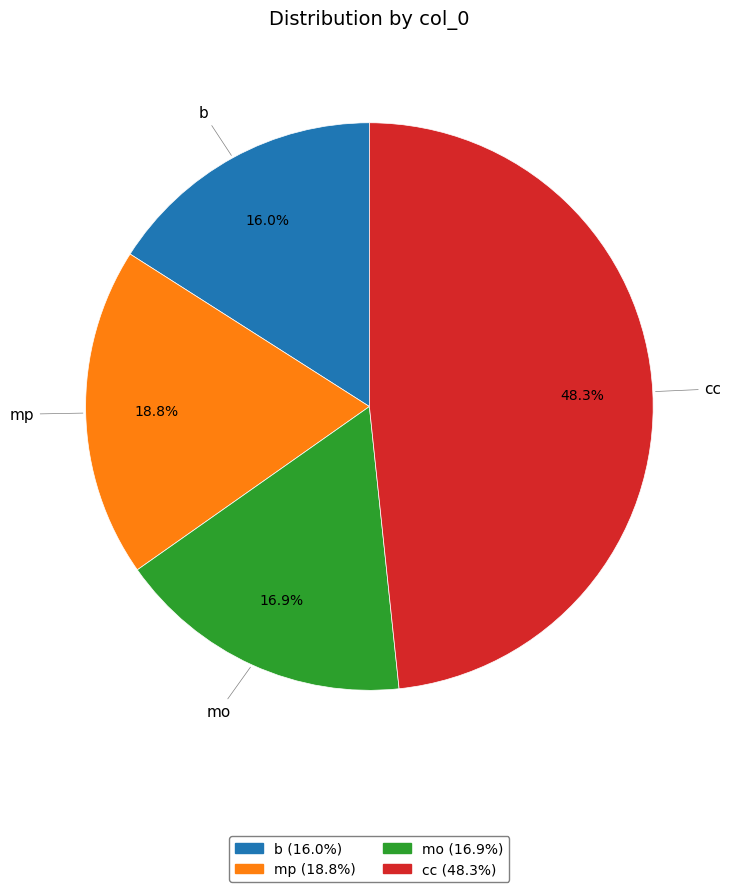

Is it true that b is 3% of the pie?

False